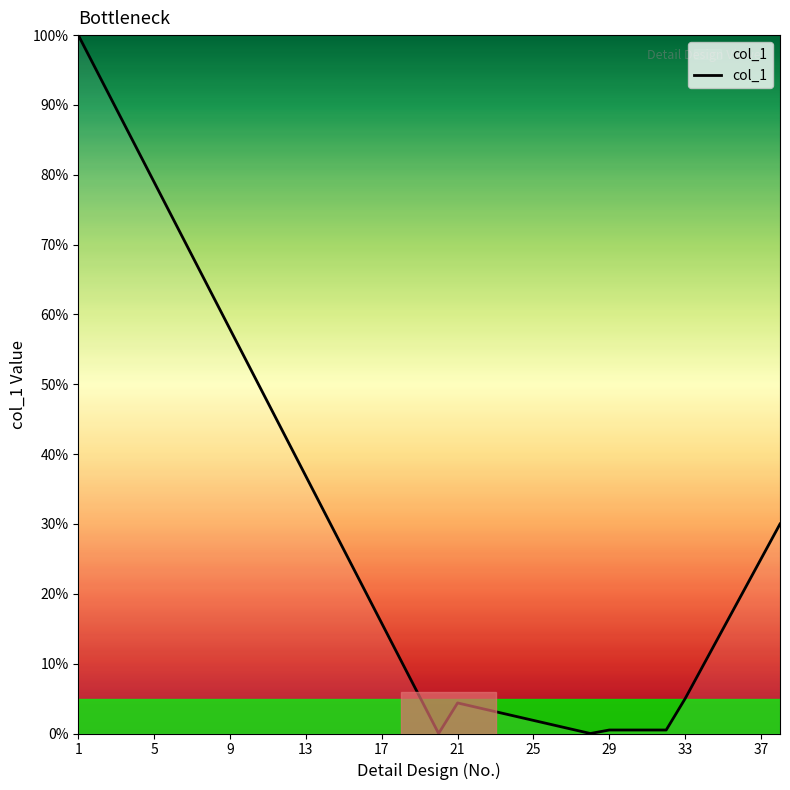

What is the greatest value displayed?

100.0